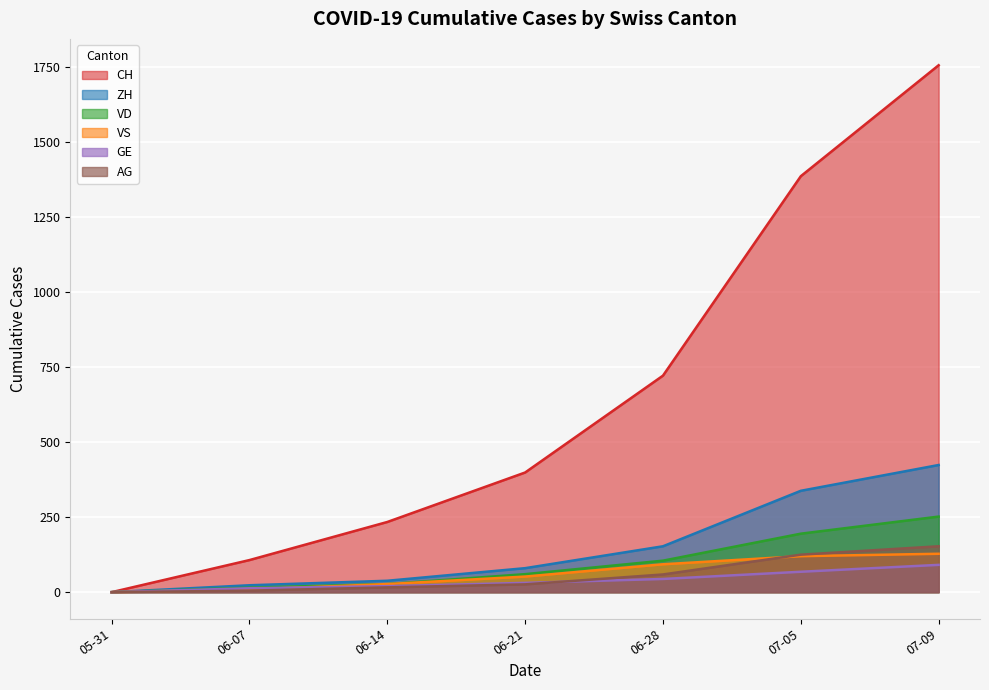

What are all the series names shown in the legend?

CH, ZH, VD, VS, GE, AG